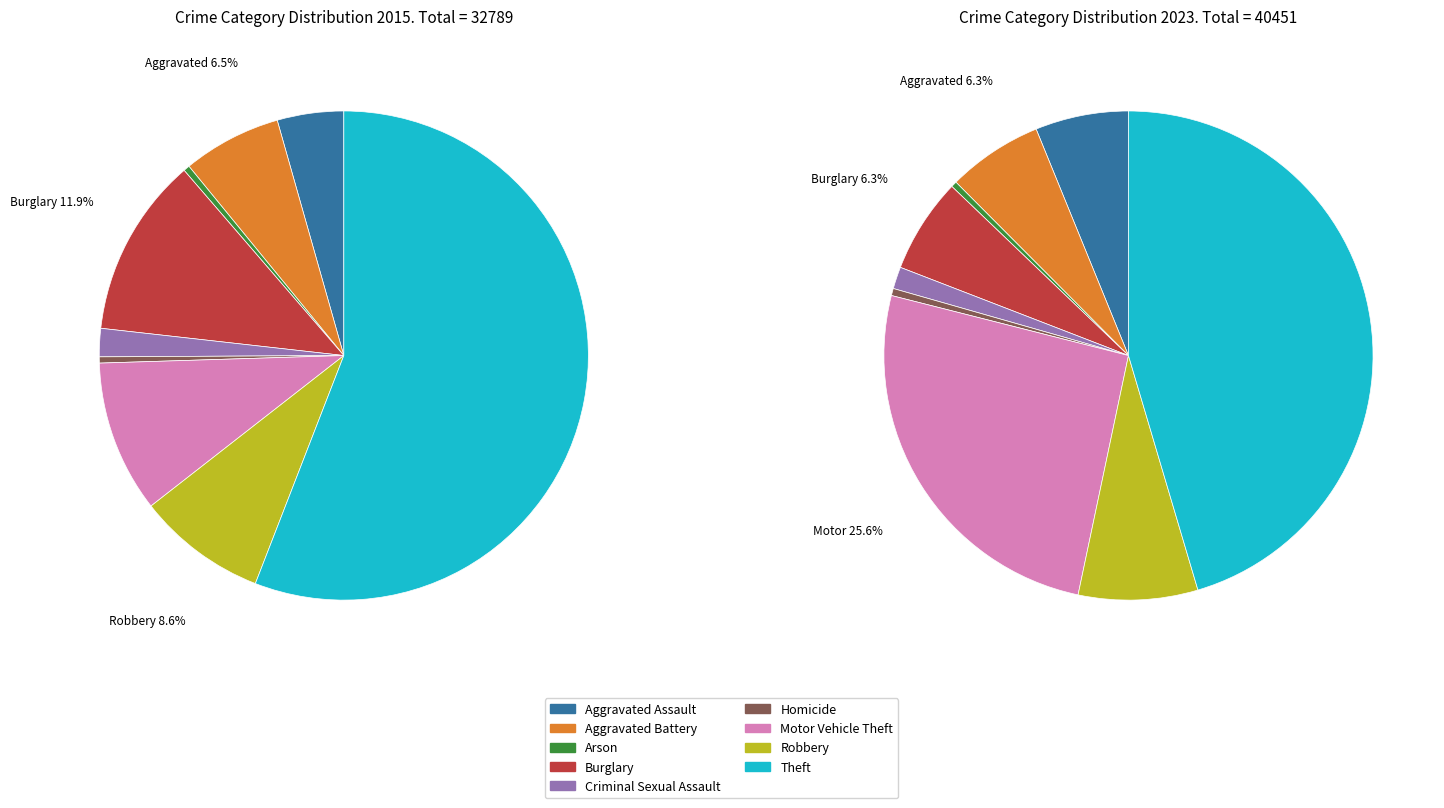

Which has a higher value, 6 or 5?

6